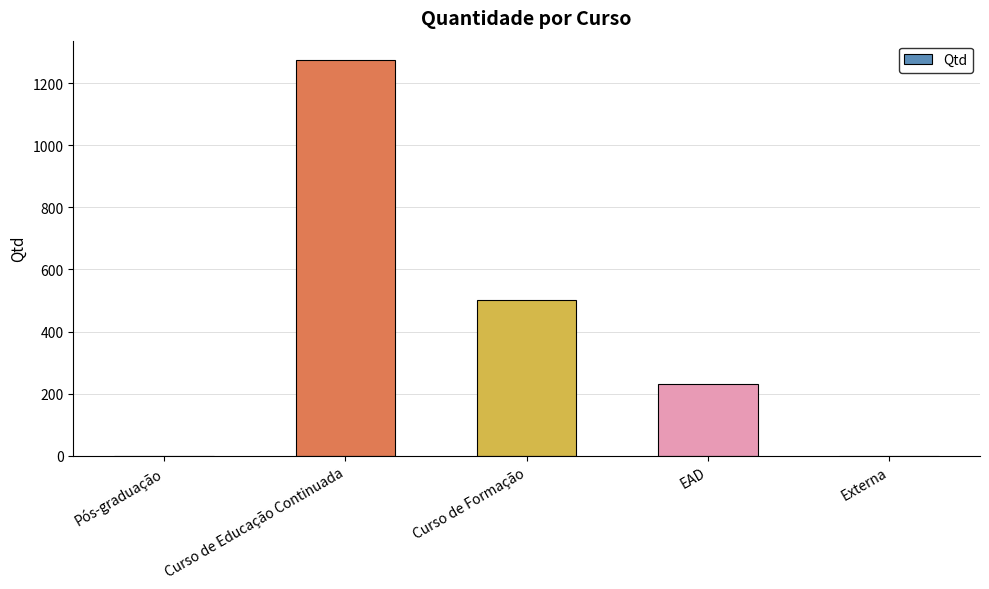

Does the chart contain stacked bars?

No